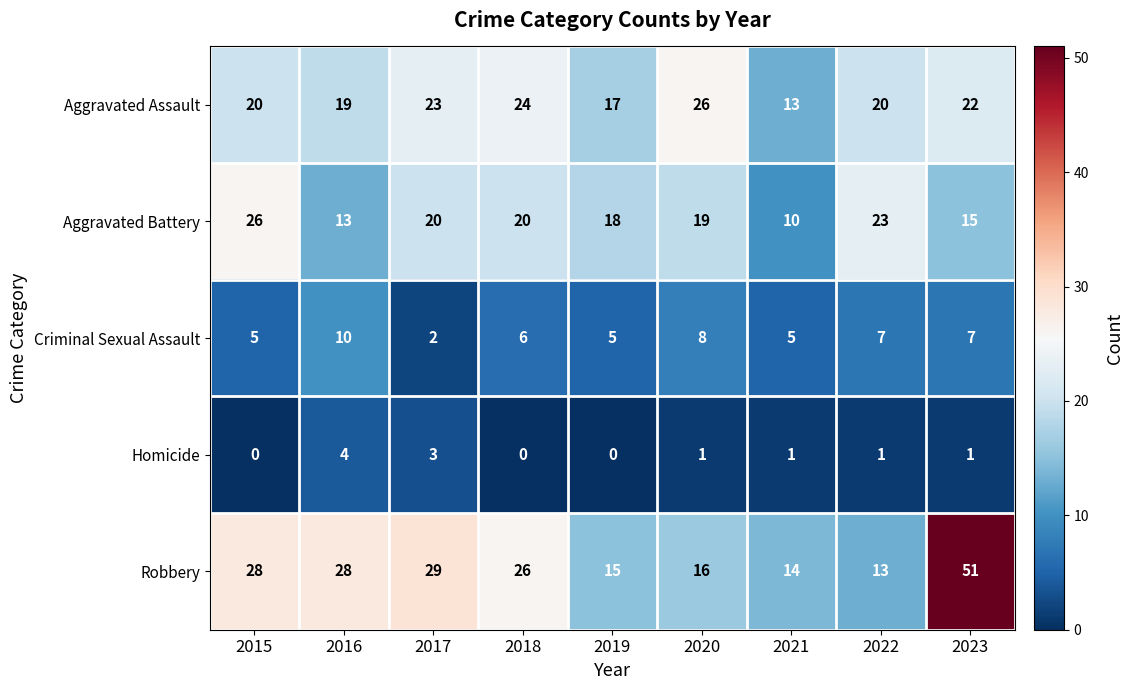

What is the greatest value displayed?

51